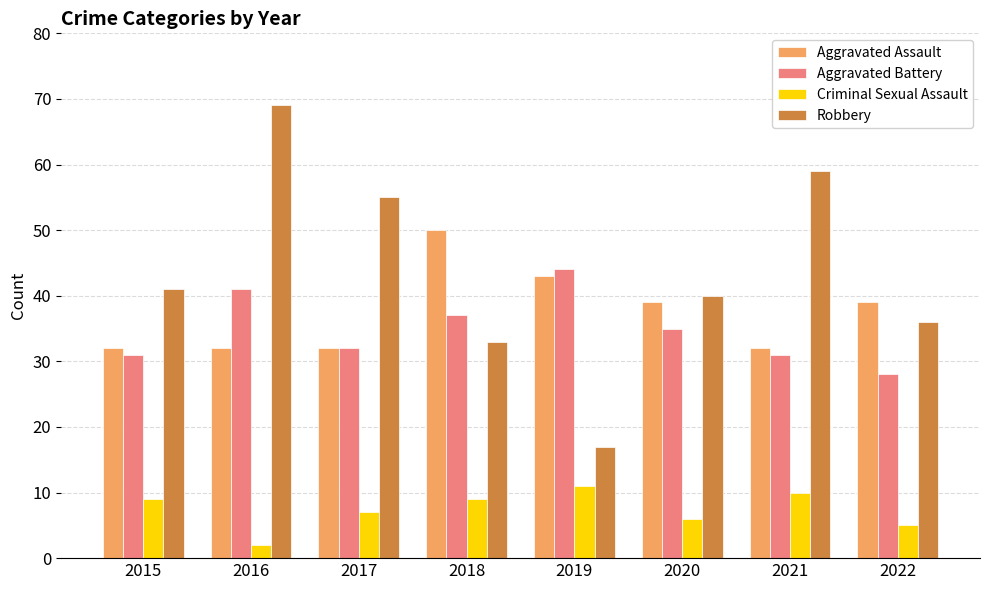

Which series has the widest spread of values?

Robbery